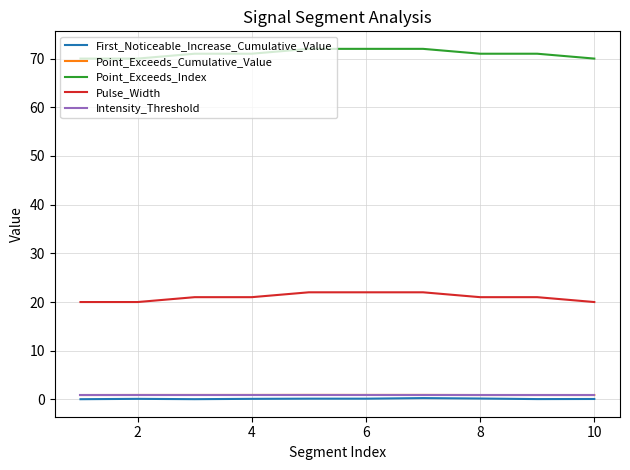

Which series has the largest total across all categories?

Point_Exceeds_Index